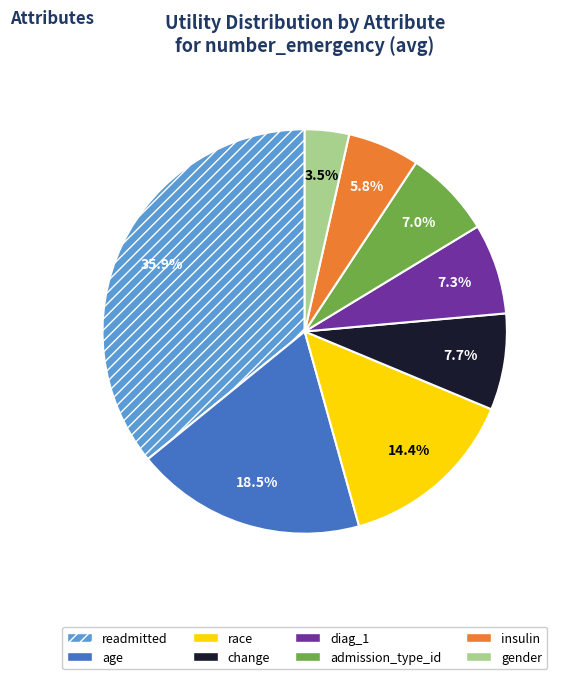

What is the largest slice in the pie chart?

readmitted